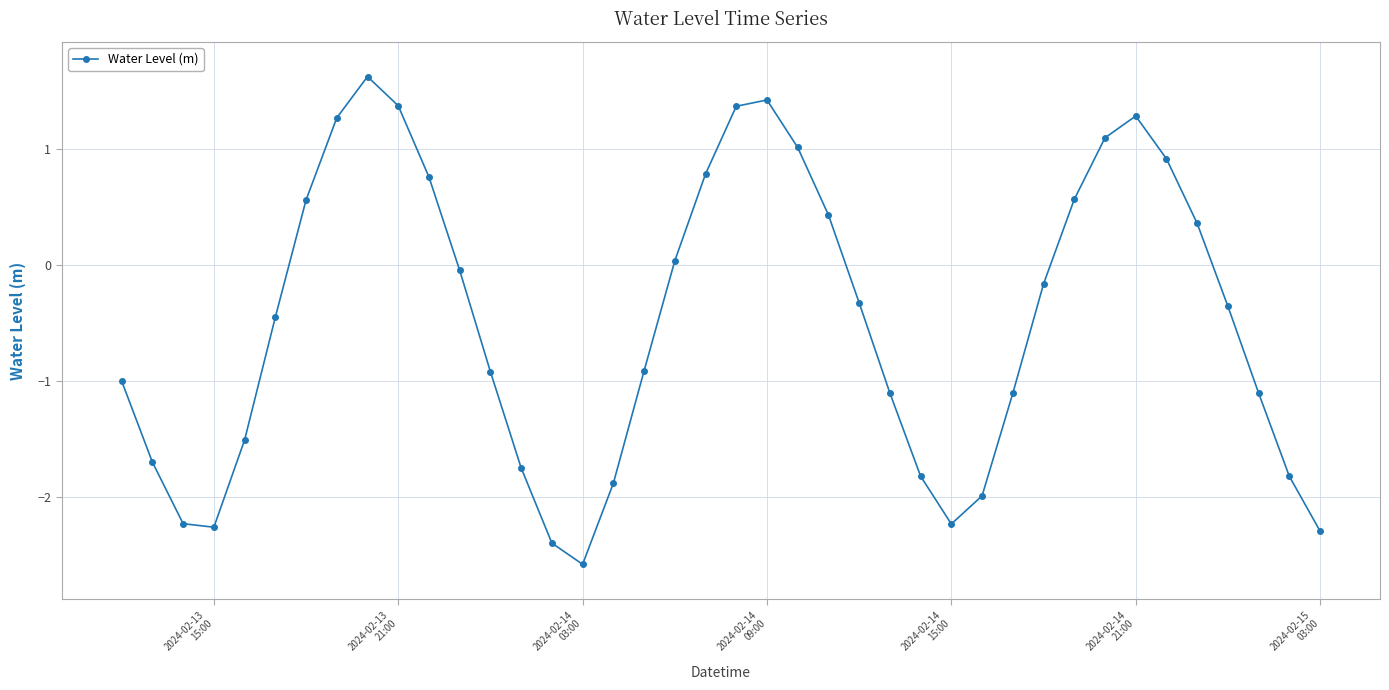

What is the value of the 34th point from the left?

1.3